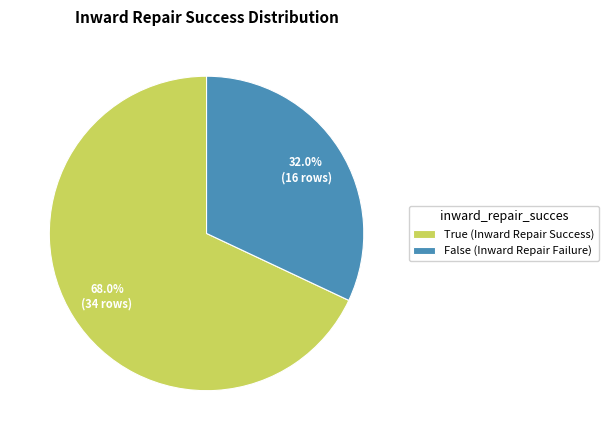

What is the total percentage of True and False?

100.0%